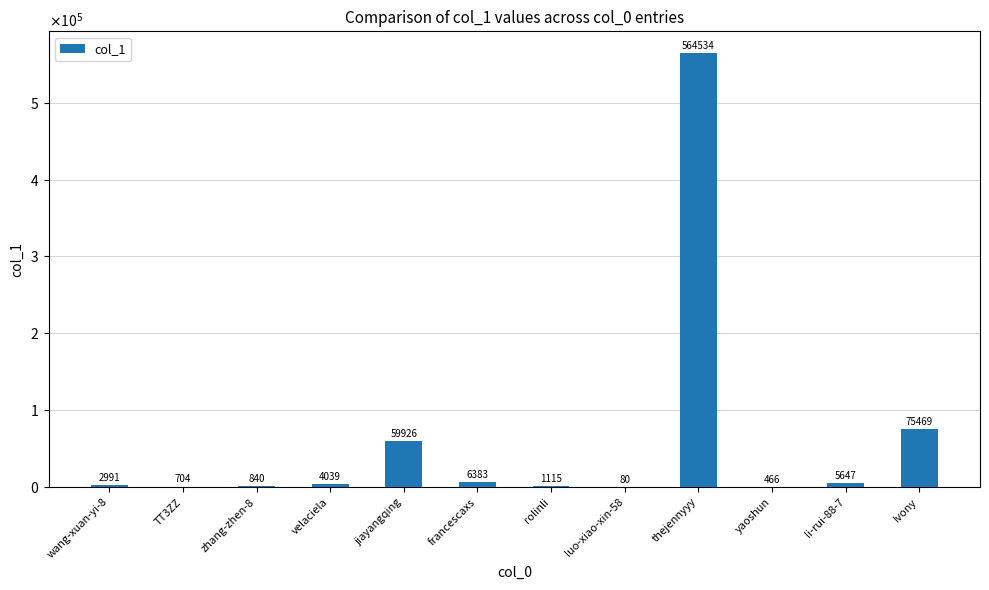

Reading right to left, what are all the values shown in this chart?

75469	5647	466	564534	80	1115	6383	59926	4039	840	704	2991